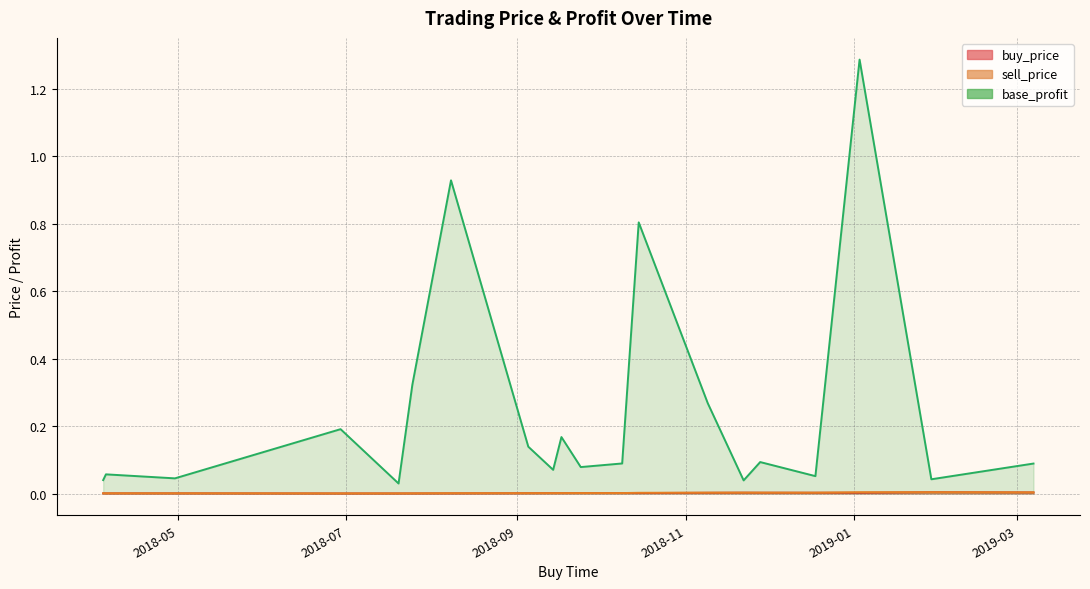

At 2018-11-09, list the series in order from largest to smallest.

base_profit, sell_price, buy_price